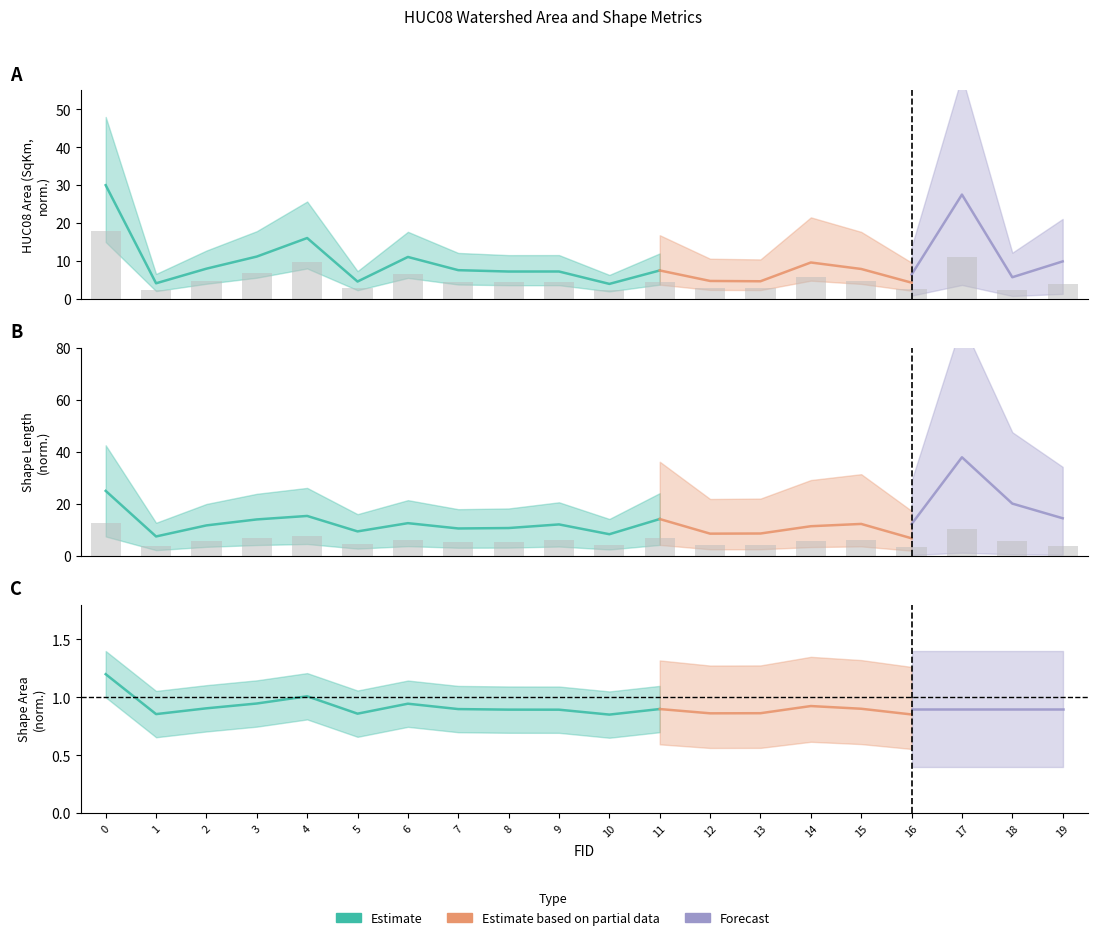

What is the minimum value for HUC08_AreaSqKm?

2.3